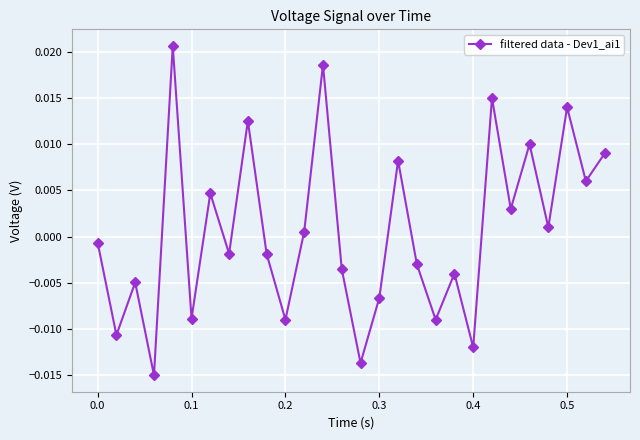

How many interior local peaks (higher than both neighbors) does the data have?

10